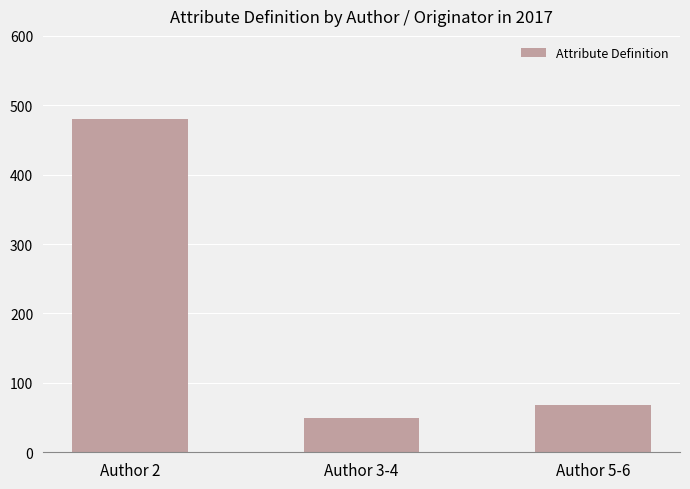

Where does the data first go above 68?

Author 2